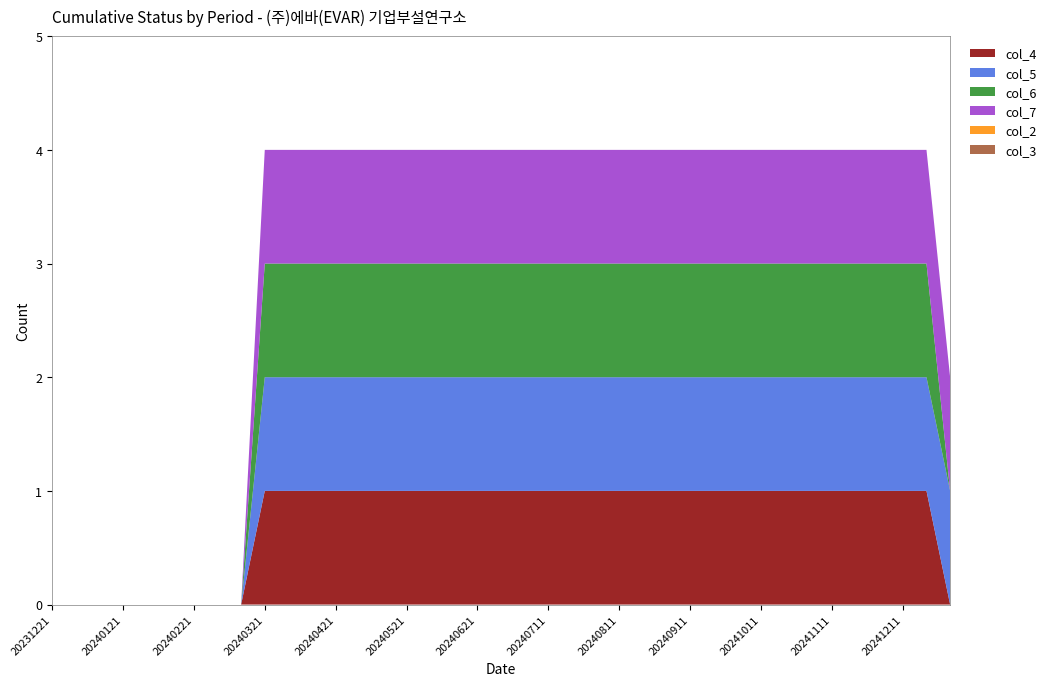

Reading right to left, extract all data points from this chart.

col_4: 20250101=0	20241221=1	20241211=1	20241201=1	20241121=1	20241111=1	20241101=1	20241021=1	20241011=1	20241001=1	20240921=1	20240911=1	20240901=1	20240821=1	20240811=1	20240801=1	20240721=1	20240711=1	20240701=1	20240624=1	20240621=1	20240611=1	20240601=1	20240521=1	20240511=1	20240501=1	20240421=1	20240411=1	20240401=1	20240321=1	20240311=0	20240301=0	20240221=0	20240211=0	20240201=0	20240121=0	20240111=0	20240101=0	20231221=0
col_5: 20250101=1	20241221=1	20241211=1	20241201=1	20241121=1	20241111=1	20241101=1	20241021=1	20241011=1	20241001=1	20240921=1	20240911=1	20240901=1	20240821=1	20240811=1	20240801=1	20240721=1	20240711=1	20240701=1	20240624=1	20240621=1	20240611=1	20240601=1	20240521=1	20240511=1	20240501=1	20240421=1	20240411=1	20240401=1	20240321=1	20240311=0	20240301=0	20240221=0	20240211=0	20240201=0	20240121=0	20240111=0	20240101=0	20231221=0
col_6: 20250101=0	20241221=1	20241211=1	20241201=1	20241121=1	20241111=1	20241101=1	20241021=1	20241011=1	20241001=1	20240921=1	20240911=1	20240901=1	20240821=1	20240811=1	20240801=1	20240721=1	20240711=1	20240701=1	20240624=1	20240621=1	20240611=1	20240601=1	20240521=1	20240511=1	20240501=1	20240421=1	20240411=1	20240401=1	20240321=1	20240311=0	20240301=0	20240221=0	20240211=0	20240201=0	20240121=0	20240111=0	20240101=0	20231221=0
col_7: 20250101=1	20241221=1	20241211=1	20241201=1	20241121=1	20241111=1	20241101=1	20241021=1	20241011=1	20241001=1	20240921=1	20240911=1	20240901=1	20240821=1	20240811=1	20240801=1	20240721=1	20240711=1	20240701=1	20240624=1	20240621=1	20240611=1	20240601=1	20240521=1	20240511=1	20240501=1	20240421=1	20240411=1	20240401=1	20240321=1	20240311=0	20240301=0	20240221=0	20240211=0	20240201=0	20240121=0	20240111=0	20240101=0	20231221=0
col_2: 20250101=0	20241221=0	20241211=0	20241201=0	20241121=0	20241111=0	20241101=0	20241021=0	20241011=0	20241001=0	20240921=0	20240911=0	20240901=0	20240821=0	20240811=0	20240801=0	20240721=0	20240711=0	20240701=0	20240624=0	20240621=0	20240611=0	20240601=0	20240521=0	20240511=0	20240501=0	20240421=0	20240411=0	20240401=0	20240321=0	20240311=0	20240301=0	20240221=0	20240211=0	20240201=0	20240121=0	20240111=0	20240101=0	20231221=0
col_3: 20250101=0	20241221=0	20241211=0	20241201=0	20241121=0	20241111=0	20241101=0	20241021=0	20241011=0	20241001=0	20240921=0	20240911=0	20240901=0	20240821=0	20240811=0	20240801=0	20240721=0	20240711=0	20240701=0	20240624=0	20240621=0	20240611=0	20240601=0	20240521=0	20240511=0	20240501=0	20240421=0	20240411=0	20240401=0	20240321=0	20240311=0	20240301=0	20240221=0	20240211=0	20240201=0	20240121=0	20240111=0	20240101=0	20231221=0